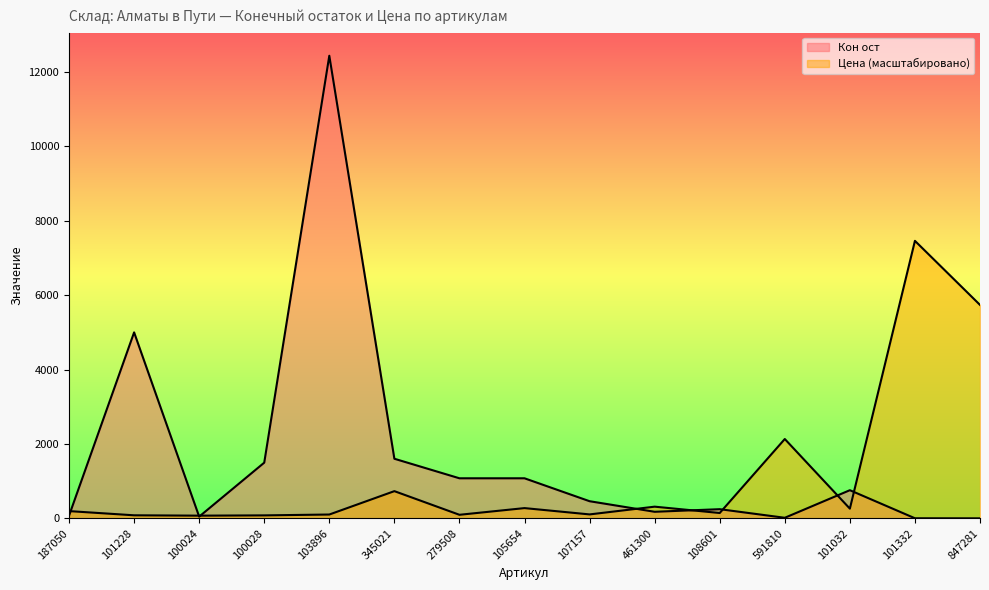

Which series ends up on top after the final intersection of Цена and Кон ост?

Цена